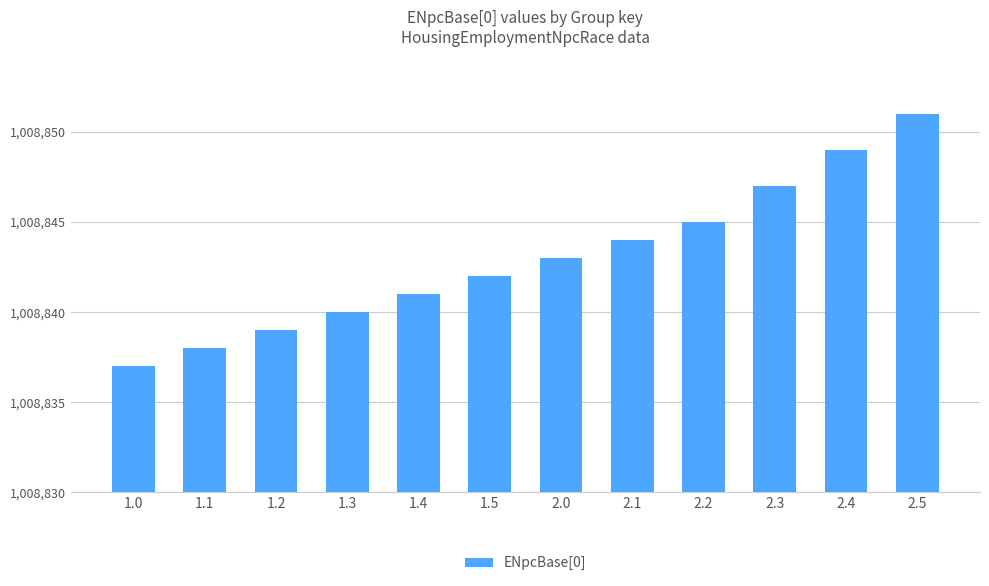

Which has a higher value, 1.5 or 2.1?

2.1